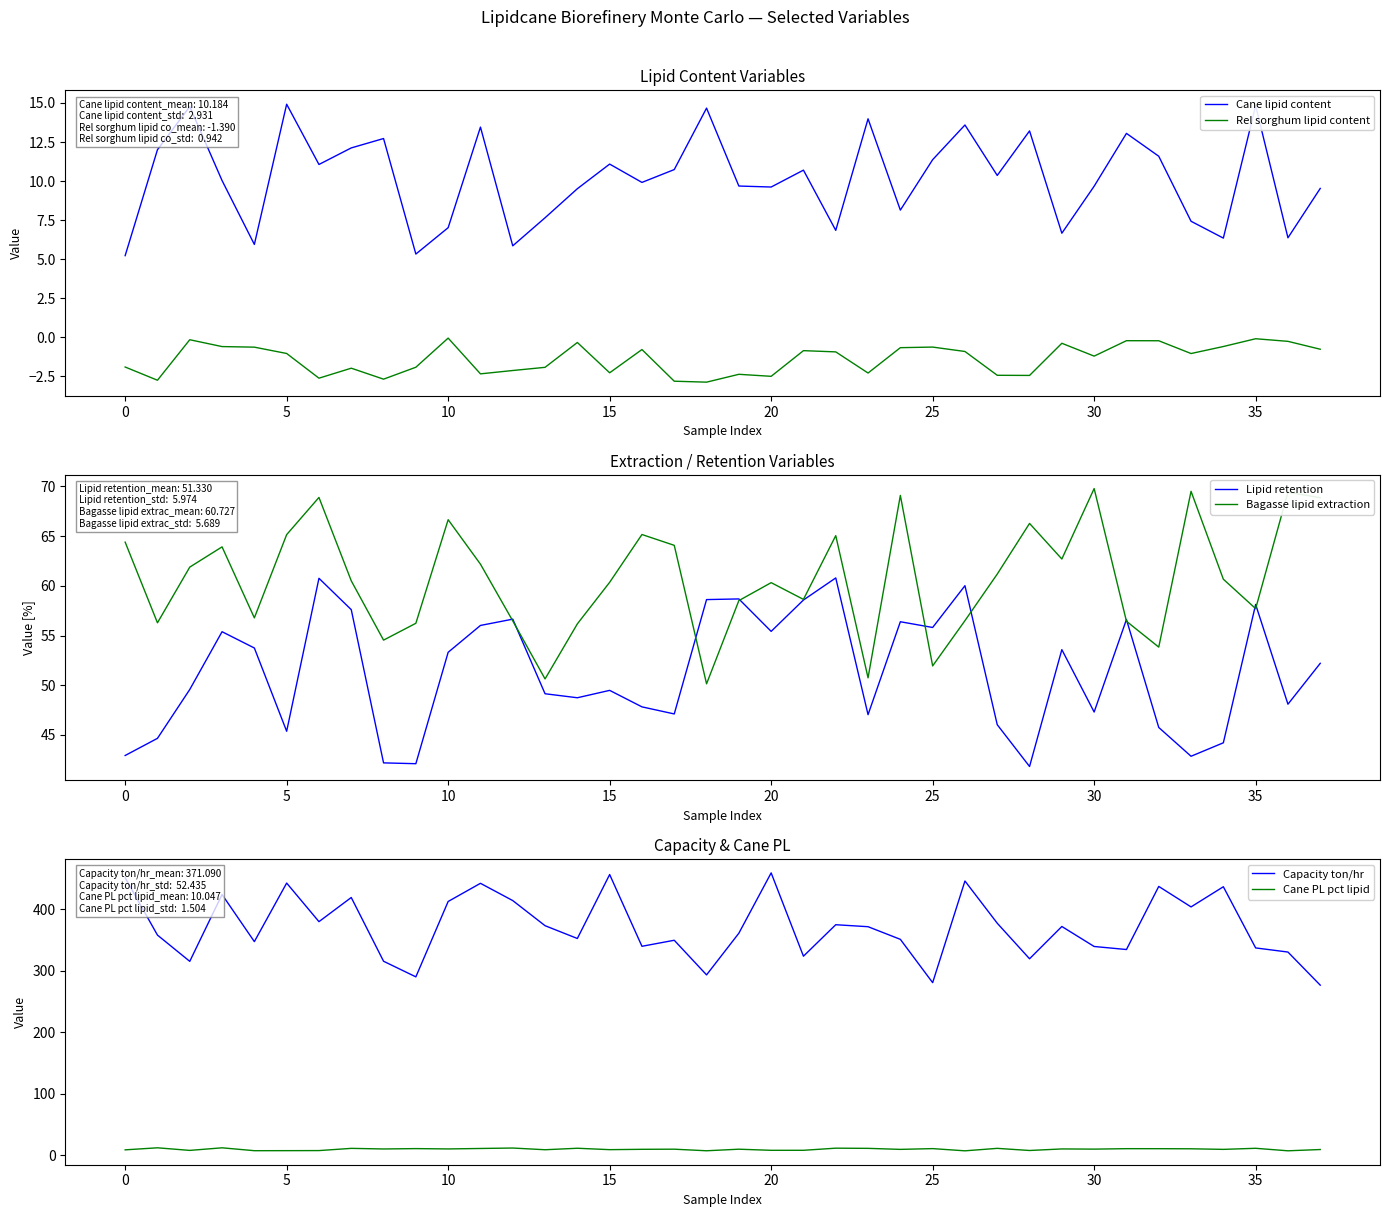

Reading left to right, what are all the values shown in this chart?

Cane lipid content: 5.2	12.0	14.8	10.0	5.9	14.9	11.1	12.1	12.7	5.3	7.0	13.5	5.9	7.6	9.5	11.1	9.9	10.7	14.7	9.7	9.6	10.7	6.8	14.0	8.1	11.4	13.6	10.4	13.2	6.7	9.7	13.1	11.6	7.4	6.3	14.8	6.4	9.5
Rel sorghum lipid content: -1.9	-2.8	-0.2	-0.6	-0.6	-1.0	-2.6	-2.0	-2.7	-1.9	-0.1	-2.3	-2.1	-1.9	-0.3	-2.3	-0.8	-2.8	-2.9	-2.4	-2.5	-0.9	-0.9	-2.3	-0.7	-0.6	-0.9	-2.4	-2.4	-0.4	-1.2	-0.2	-0.2	-1.0	-0.6	-0.1	-0.3	-0.8
Lipid retention: 42.9	44.7	49.6	55.4	53.7	45.4	60.8	57.6	42.2	42.1	53.3	56.0	56.6	49.1	48.7	49.5	47.8	47.1	58.6	58.7	55.4	58.6	60.8	47.0	56.4	55.8	60.0	46.0	41.8	53.6	47.3	56.6	45.8	42.9	44.2	58.1	48.1	52.2
Bagasse lipid extraction: 64.4	56.3	61.9	63.9	56.8	65.2	68.9	60.5	54.5	56.2	66.7	62.2	56.5	50.6	56.2	60.4	65.2	64.1	50.1	58.5	60.3	58.6	65.0	50.7	69.1	51.9	56.5	61.2	66.3	62.7	69.8	56.4	53.8	69.5	60.7	57.7	69.4	68.9
Capacity ton/hr: 450.9	357.8	315.2	423.7	347.2	442.3	379.6	418.9	315.4	290.0	412.4	441.9	413.8	373.1	352.3	456.1	339.6	349.4	293.2	360.8	458.8	323.5	374.6	371.4	350.9	280.6	445.7	377.1	319.4	371.8	339.3	334.4	436.8	403.6	436.3	337.0	330.3	276.5
Cane PL pct lipid: 9.1	12.4	8.2	12.4	7.7	7.8	7.9	11.5	10.5	11.1	10.6	11.3	12.1	9.3	11.7	9.4	10.0	10.2	7.6	10.2	8.4	8.4	11.8	11.5	9.9	11.1	7.5	11.5	8.1	10.6	10.3	11.0	11.0	10.8	9.9	11.6	7.6	9.6